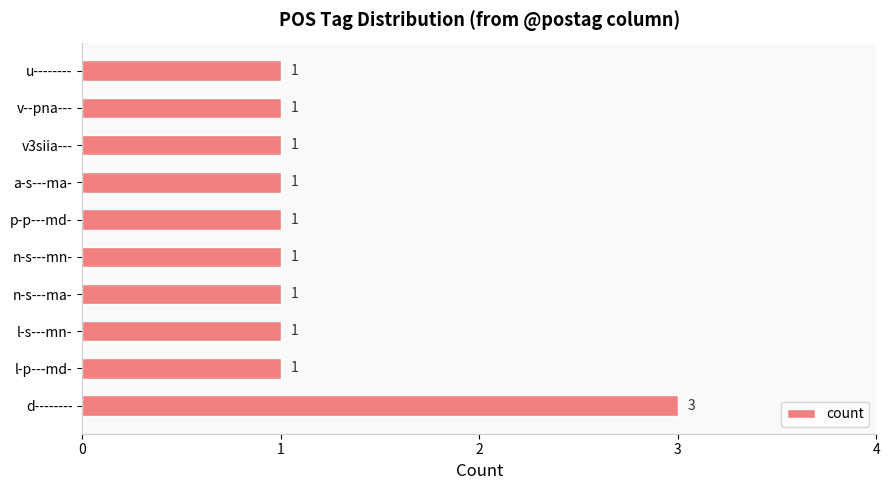

Reading top to bottom, transcribe all the data shown in this chart.

1	1	1	1	1	1	1	1	1	3